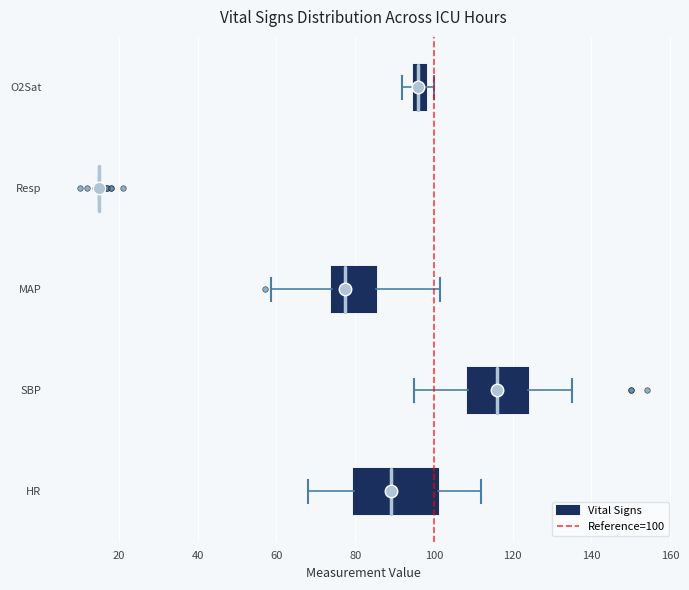

Reading bottom to top, read every box against the x-axis: the position of its median line, the range the box covers, and the ends of its whiskers. The values are not printed on the chart, so give them approximately, as read against the axis.

HR: median 90, box 80 to 102, whiskers 68 to 112
SBP: median 116, box 108 to 124, whiskers 96 to 136
MAP: median 78, box 74 to 86, whiskers 58 to 102
Resp: box collapsed to a line at 16, whiskers 16 to 16
O2Sat: median 96 (just right of the box's left edge), box 96 to 98, whiskers 92 to 100